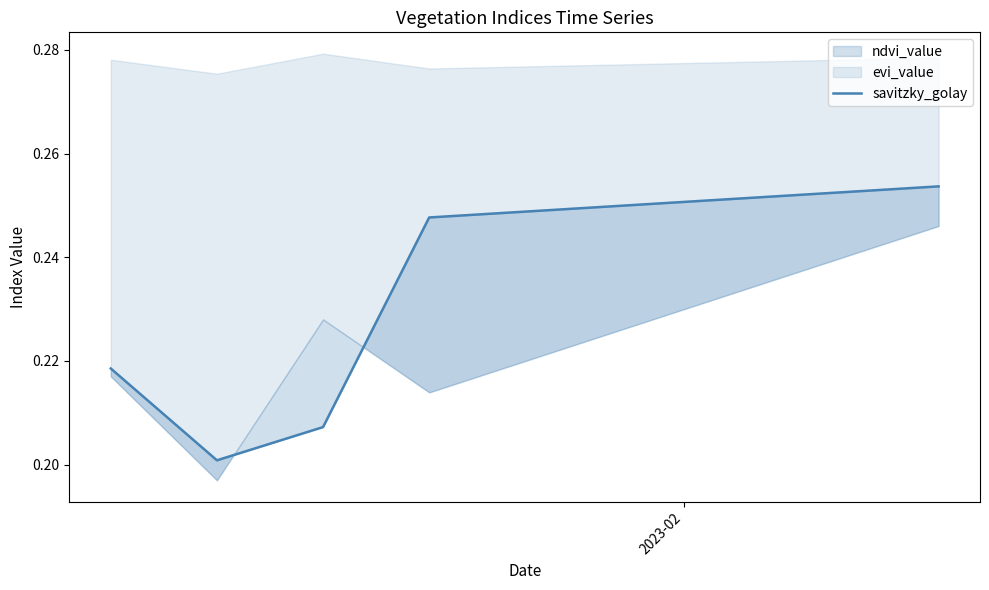

Count the values in the range 0 to 1.

40